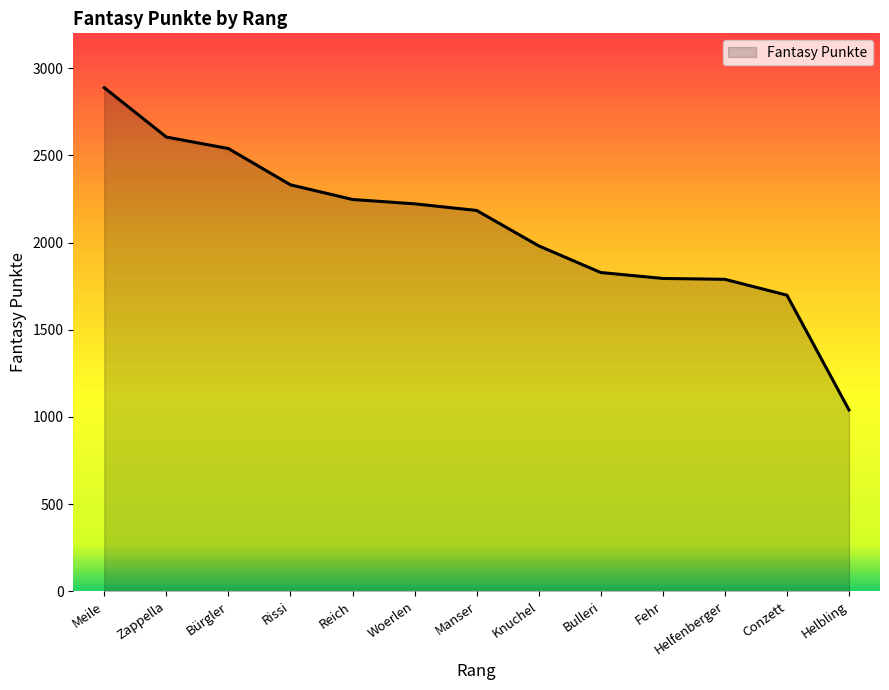

What is the maximum value shown in the chart?

2888